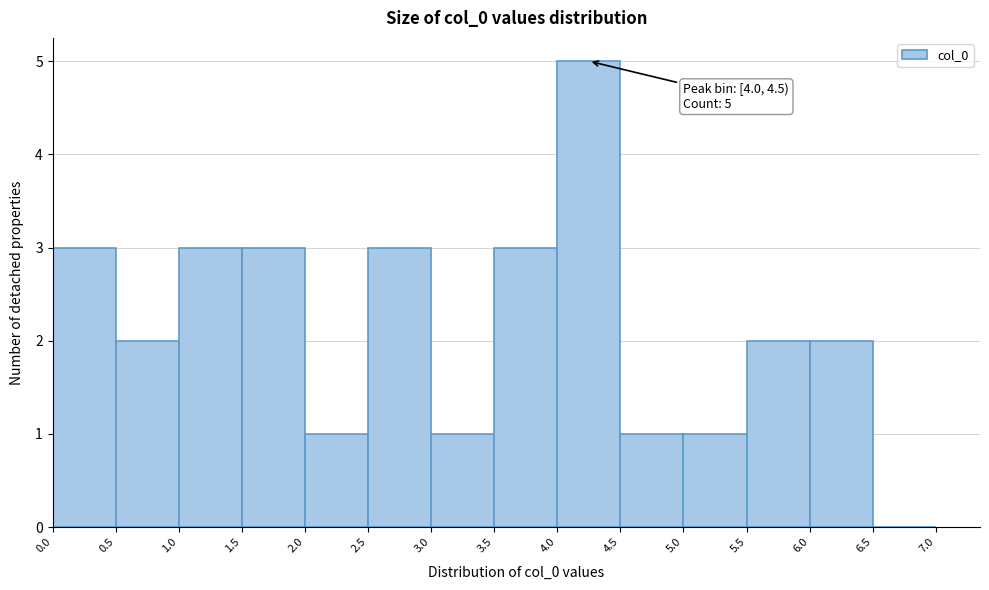

Which range on the x-axis has the tallest bar?

4.0 to 4.5